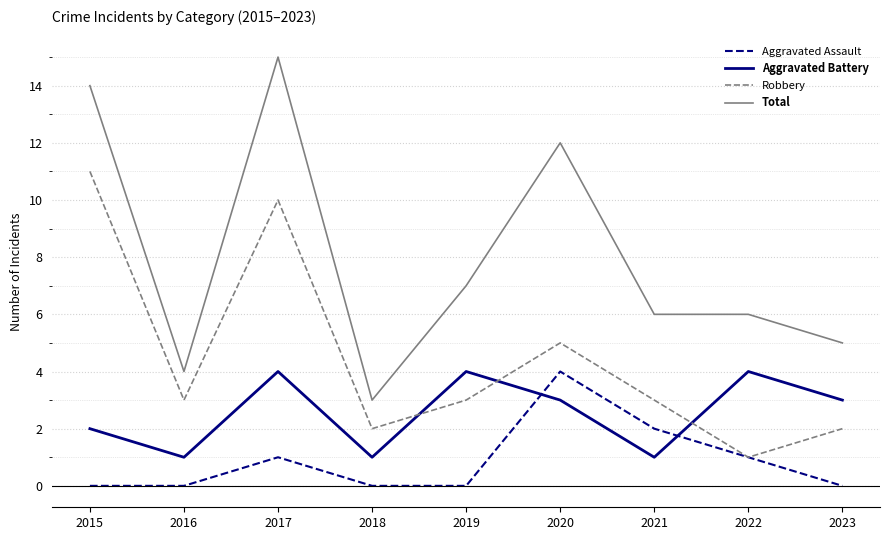

Between which two adjacent categories do Robbery and Aggravated Battery first intersect?

2018 and 2019